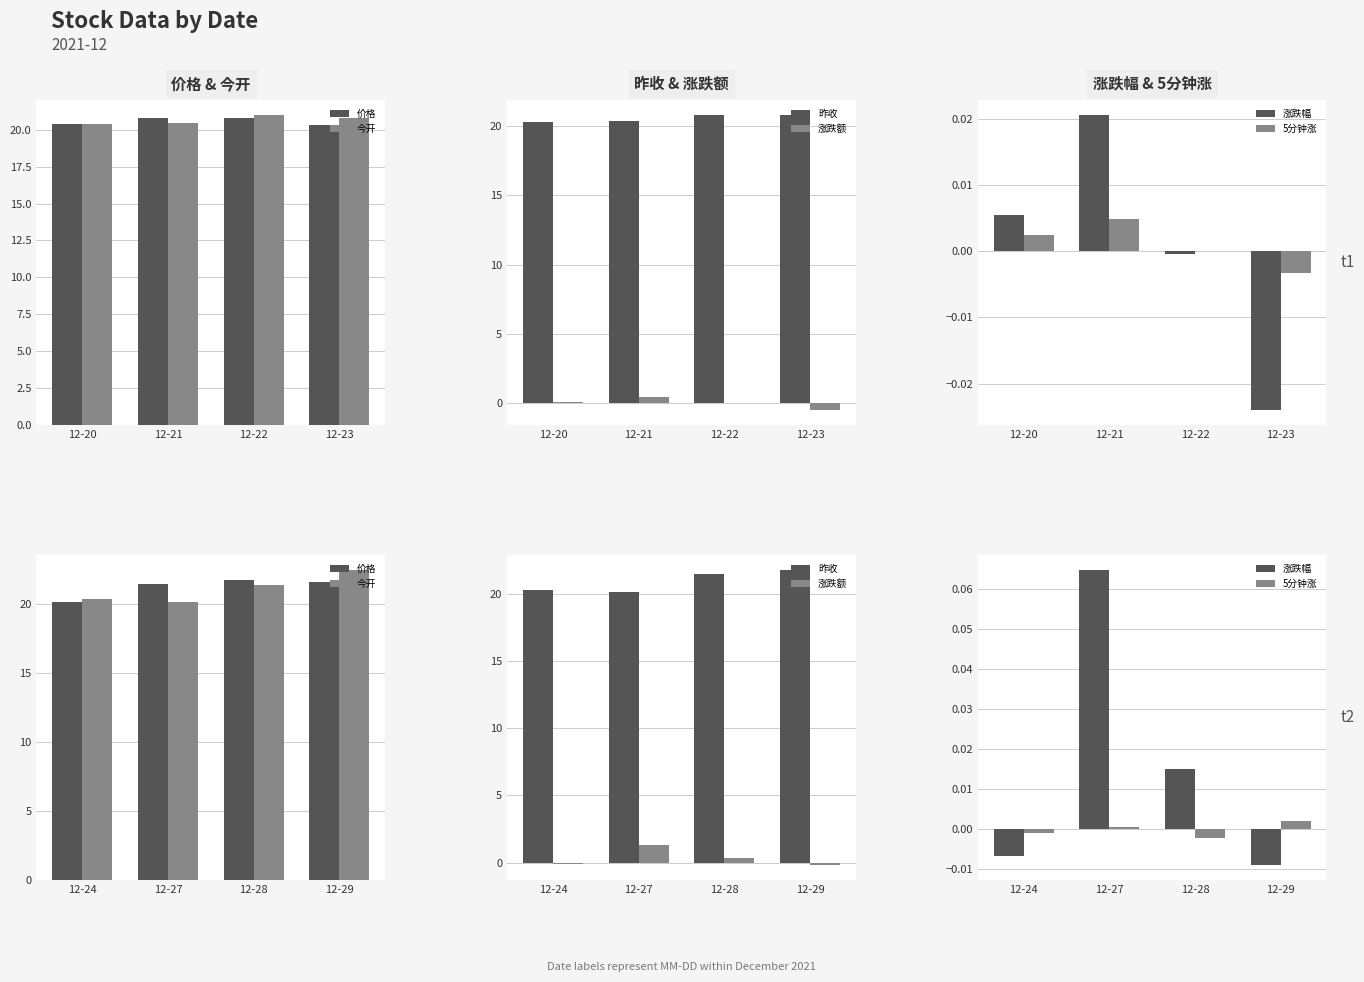

Between 12-28 and 12-27, which is larger?

12-28